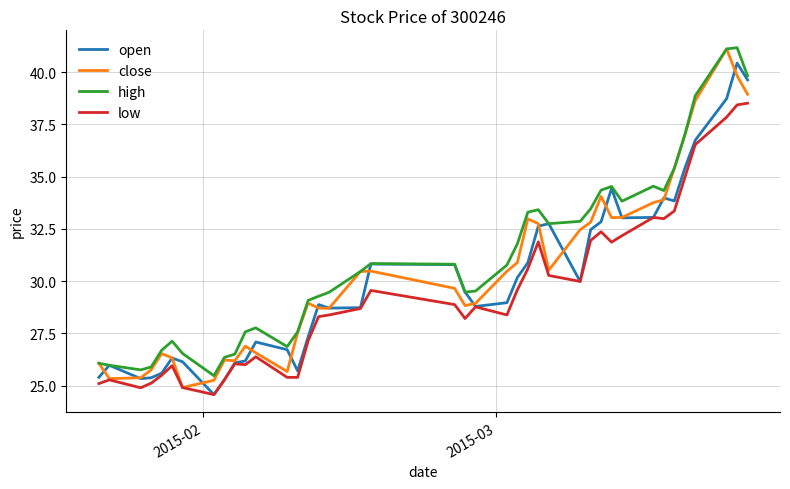

What is the smallest value displayed?

24.6